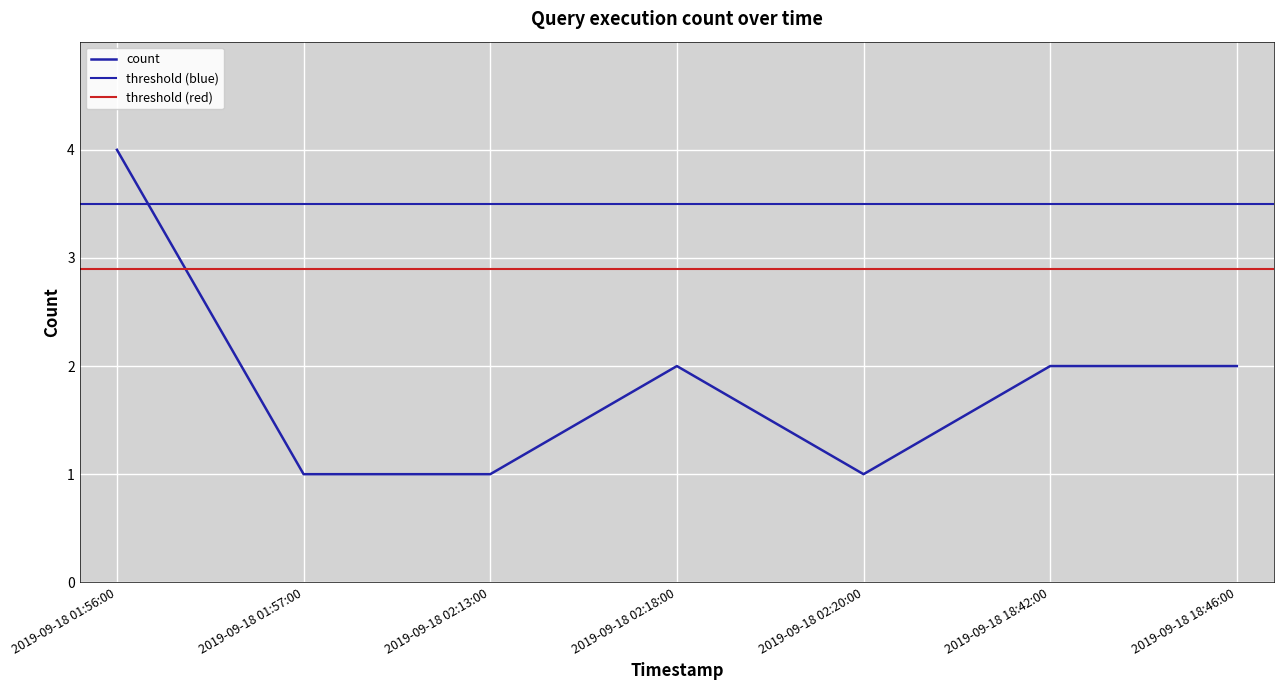

Is it true that the value at 2019-09-18 01:56:00 is 4?

True